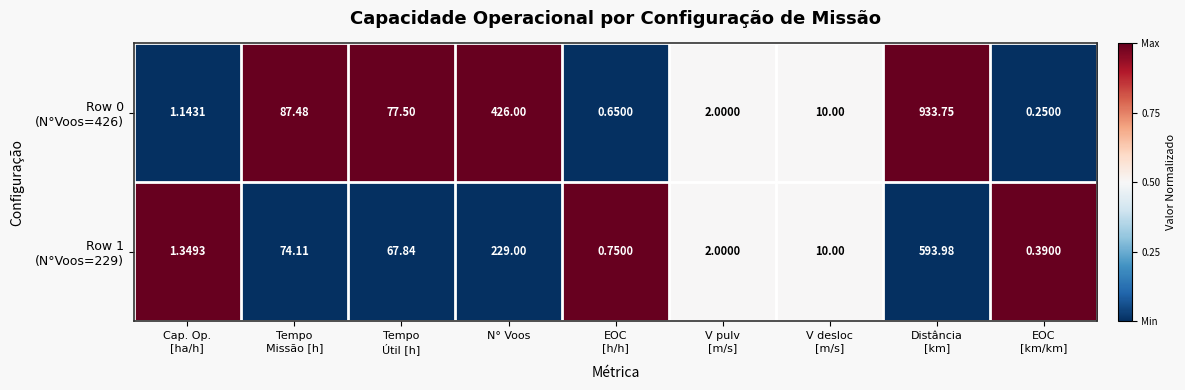

Count the number of categories in the chart.

9